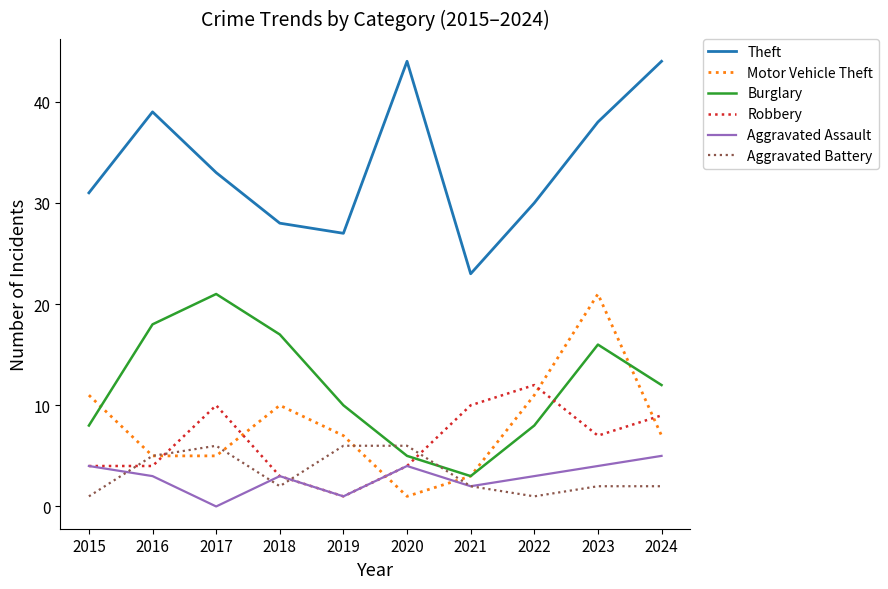

What is the average value of the Theft series?

34